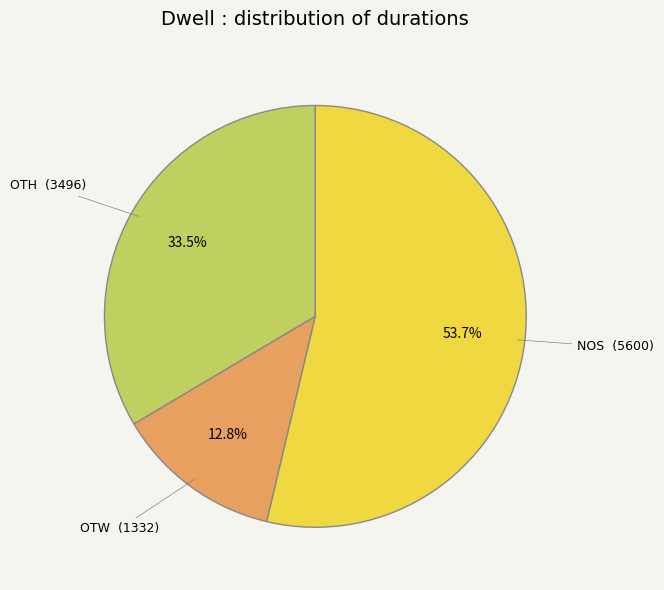

Does any single category account for the majority?

Yes